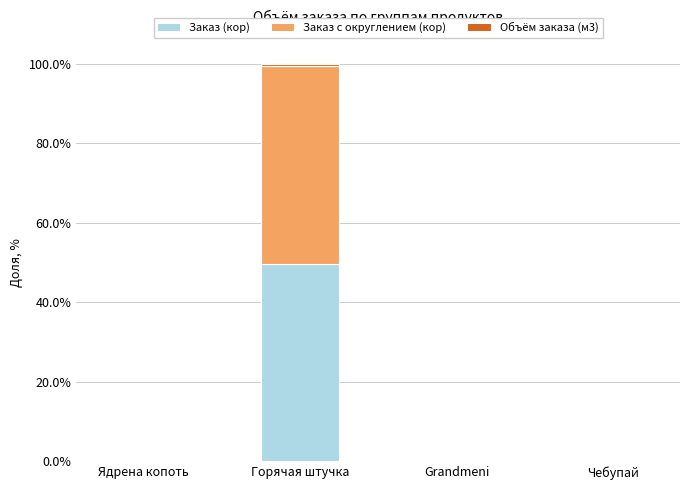

What is the maximum value for Заказ (кор)?

49.8